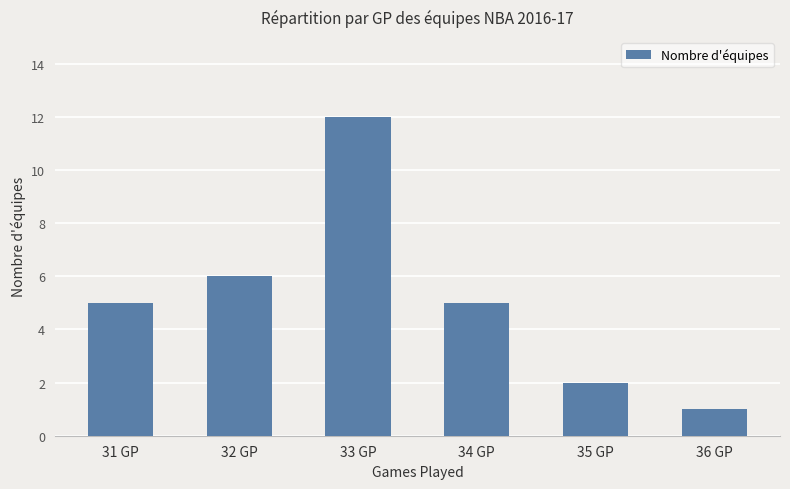

What is the ratio of the value at 34 GP to the value at 31 GP?

1.0